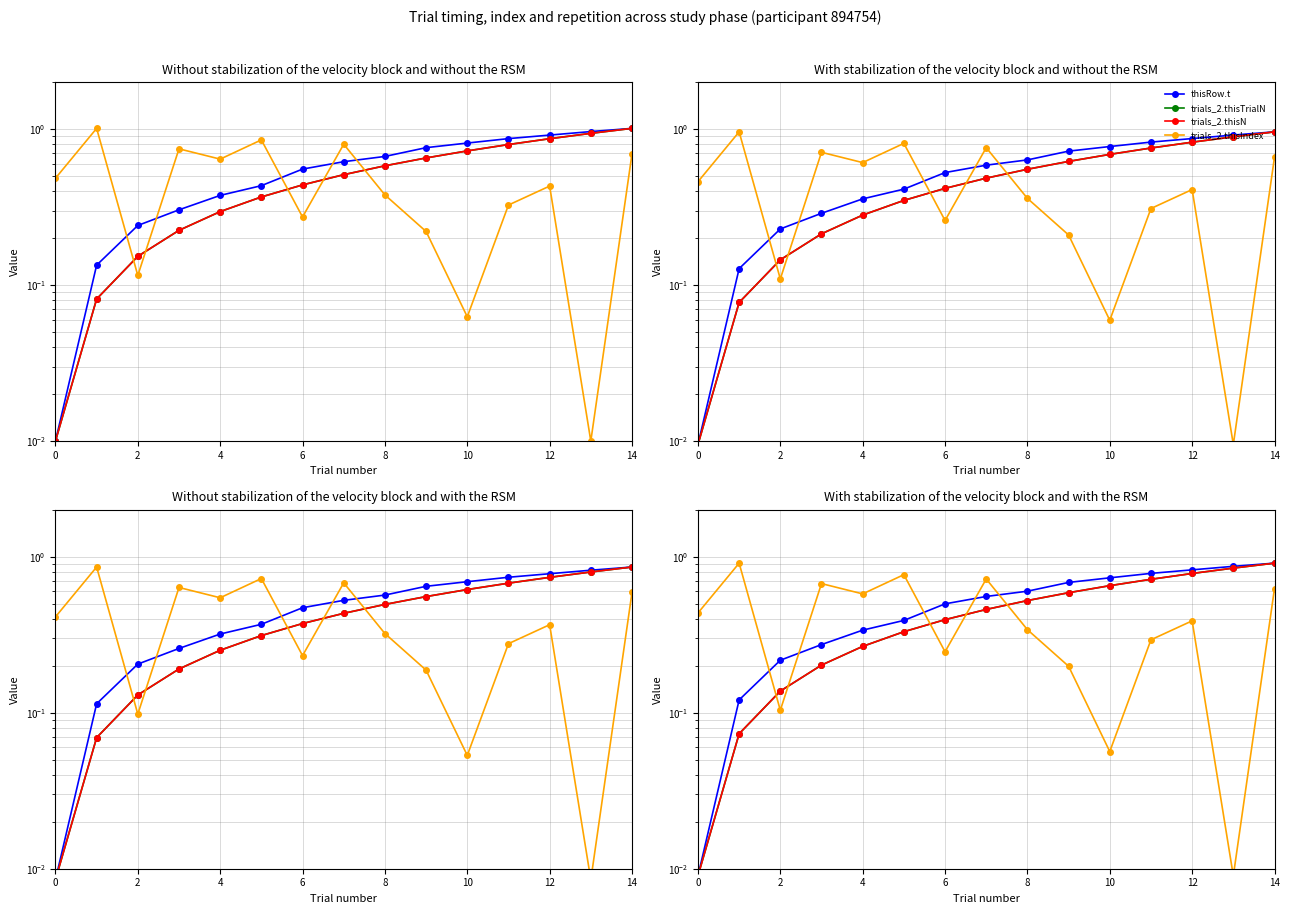

What is the average value of the trials_2.thisN series?

0.5